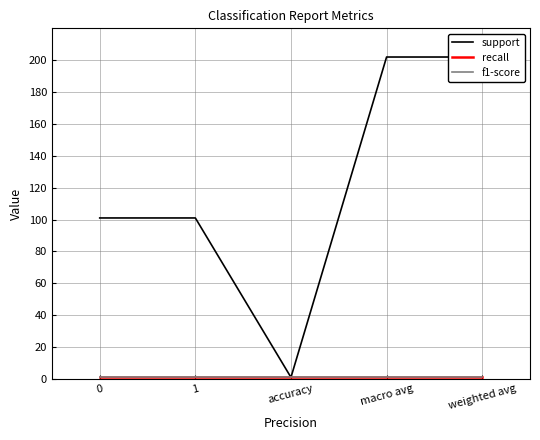

In support, how many points are lower than both neighbors (excluding endpoints)?

1